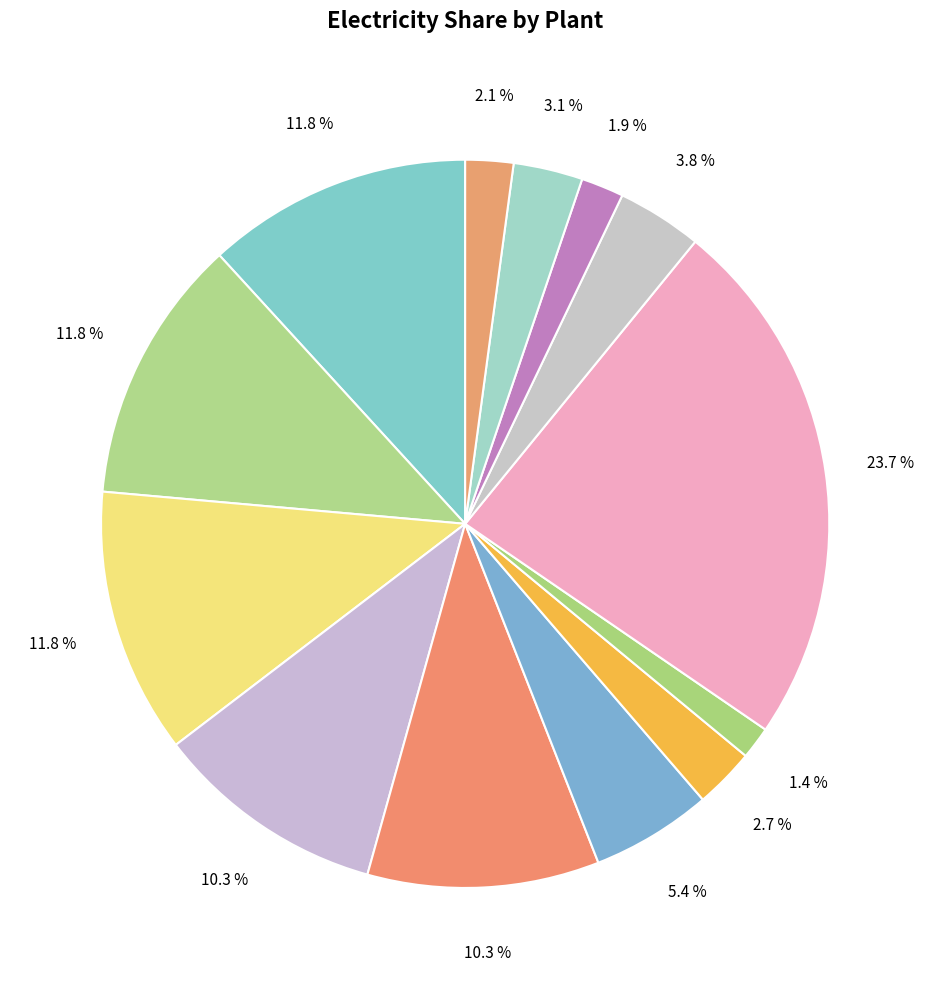

How many slices are in this pie chart?

13